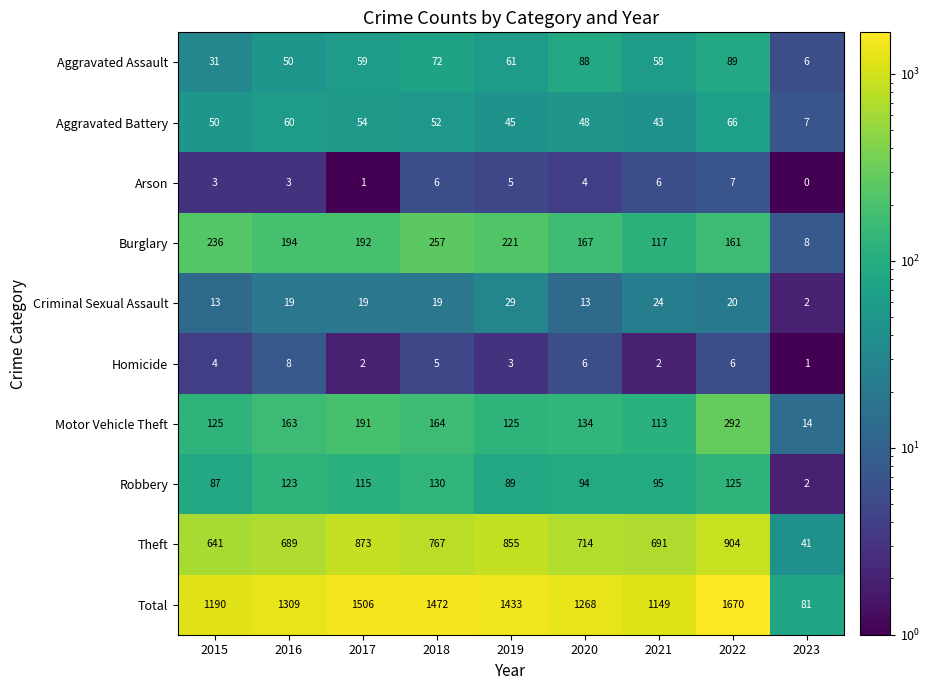

What is the approximate value of Total at 2020?

1268